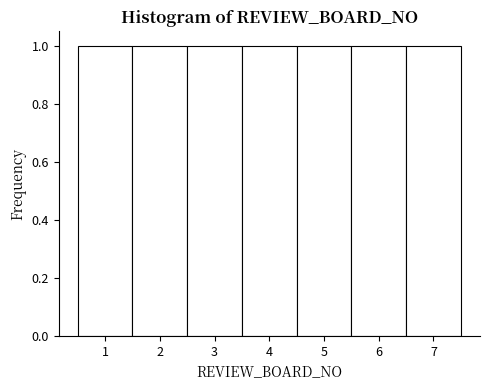

Reading left to right, transcribe this chart: for each bar, give the range it covers on the x-axis and its height. The values are not printed on the chart, so give them approximately, as read against the axis.

0.5 to 1.5: 1
1.5 to 2.5: 1
2.5 to 3.5: 1
3.5 to 4.5: 1
4.5 to 5.5: 1
5.5 to 6.5: 1
6.5 to 7.5: 1